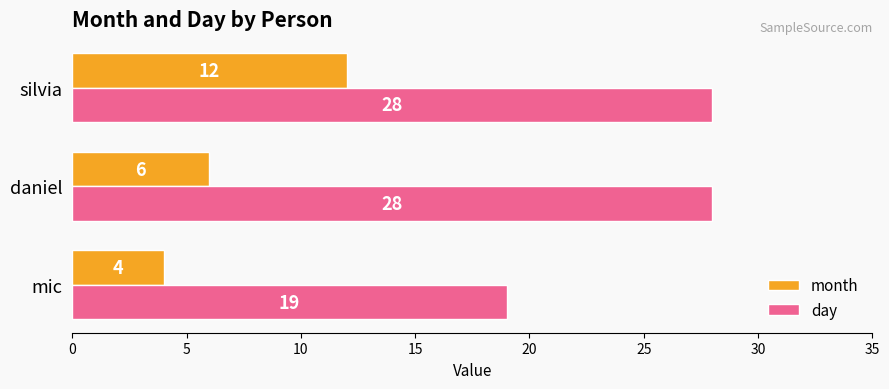

What is the smallest value displayed?

4